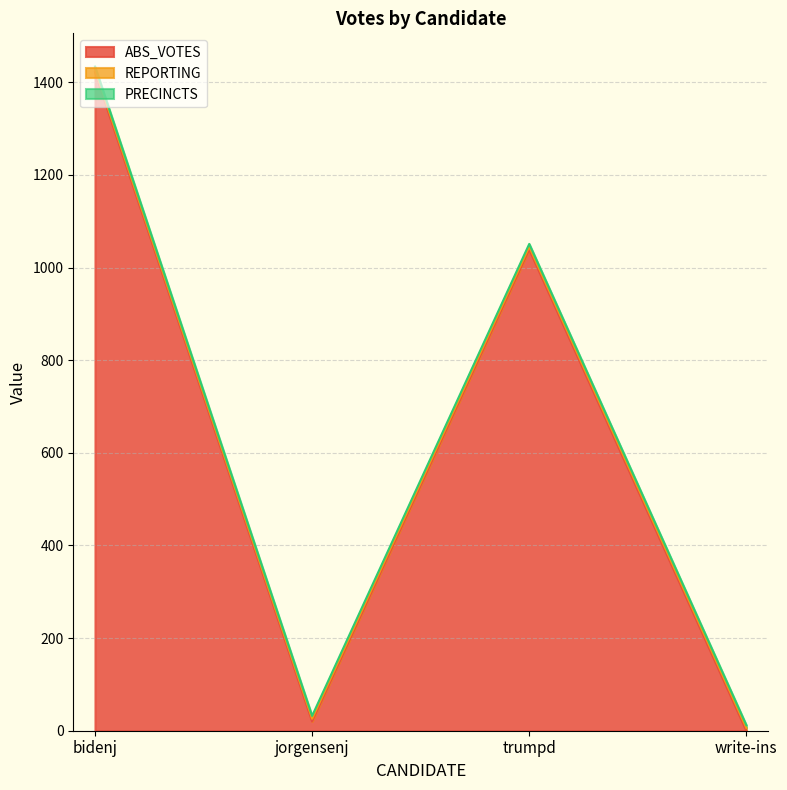

Does the chart display data point markers on the line(s)?

No